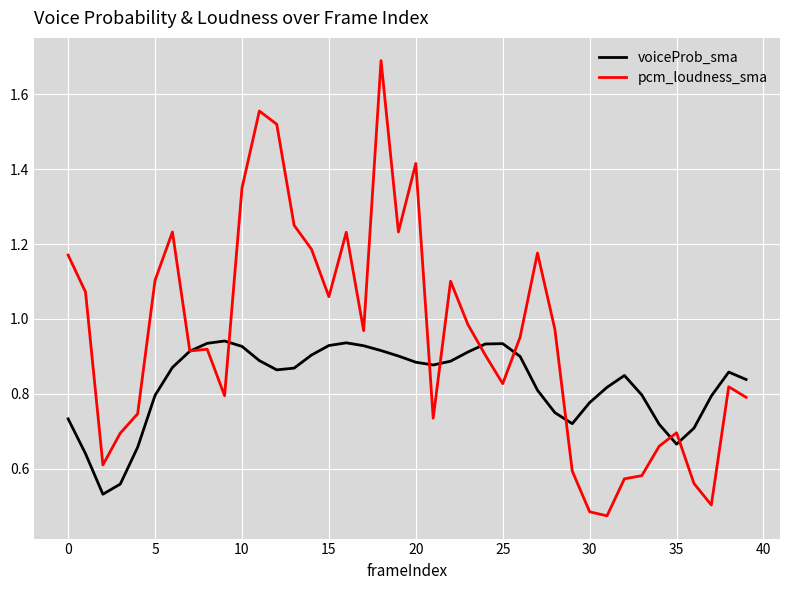

How many lines are shown in the chart?

2